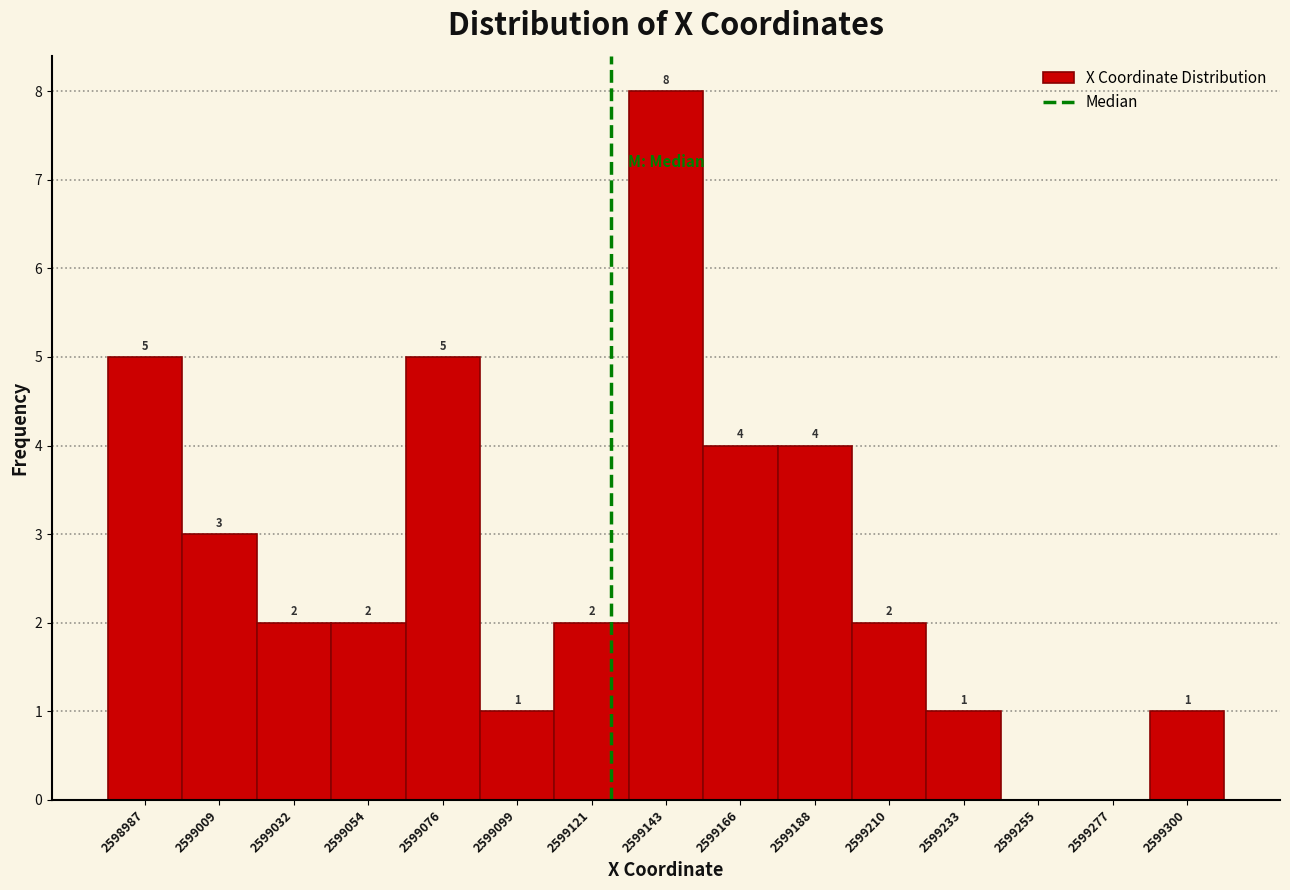

Reading left to right, what are all the values shown in this chart?

2598987=5	2599009=3	2599032=2	2599054=2	2599076=5	2599099=1	2599121=2	2599143=8	2599166=4	2599188=4	2599210=2	2599233=1	2599255=0	2599277=0	2599300=1